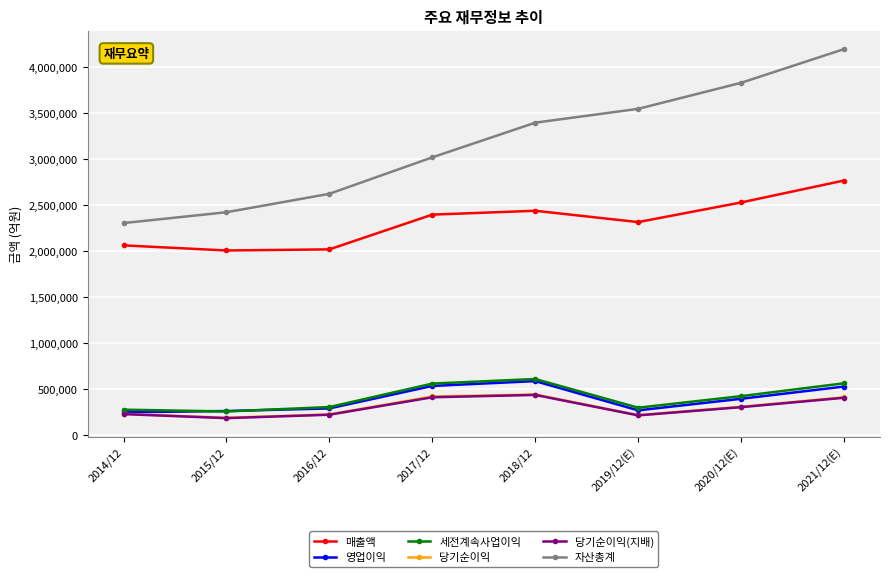

True or false: 매출액 has more than 0 points higher than both neighbors.

True